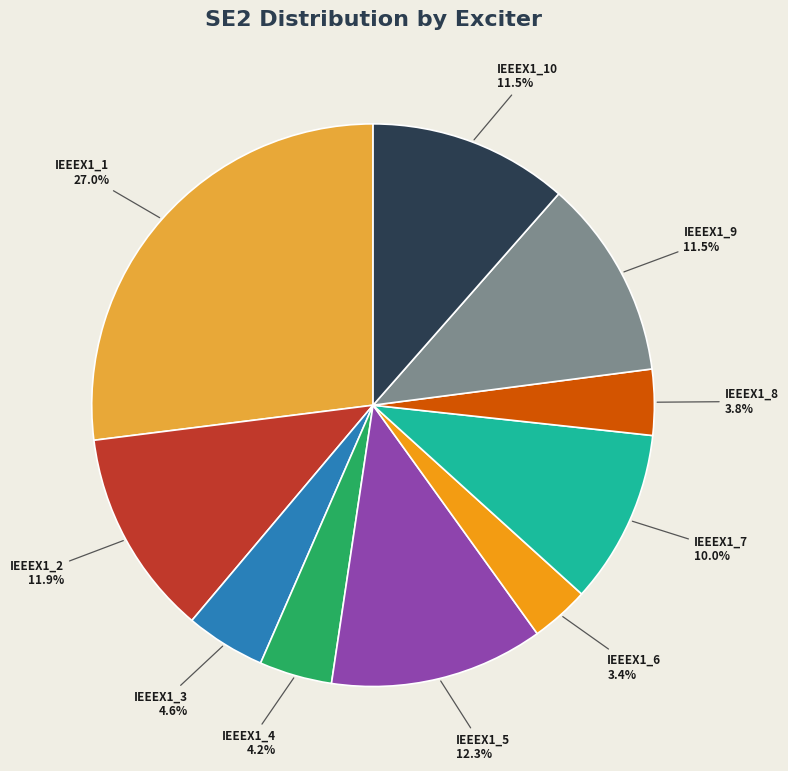

Which has a higher value, IEEEX1_1 or IEEEX1_7?

IEEEX1_1